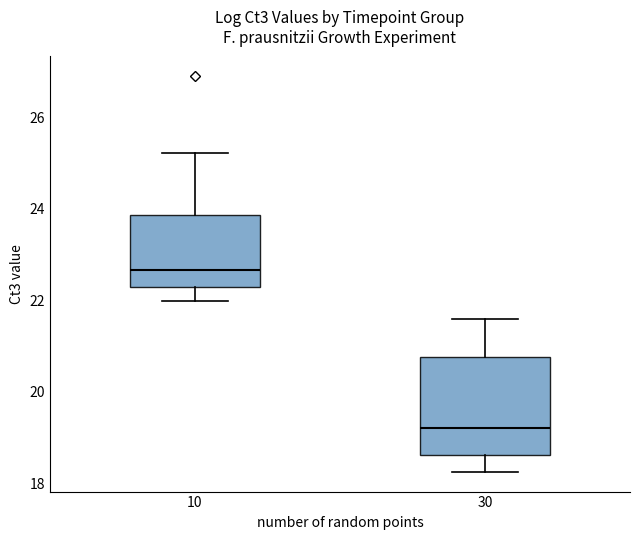

Reading left to right, read every box against the y-axis: the position of its median line, the range the box covers, and the ends of its whiskers. The values are not printed on the chart, so give them approximately, as read against the axis.

10: median 22.6, box 22.2 to 23.8, whiskers 22.0 to 25.2
30: median 19.2, box 18.6 to 20.8, whiskers 18.2 to 21.6